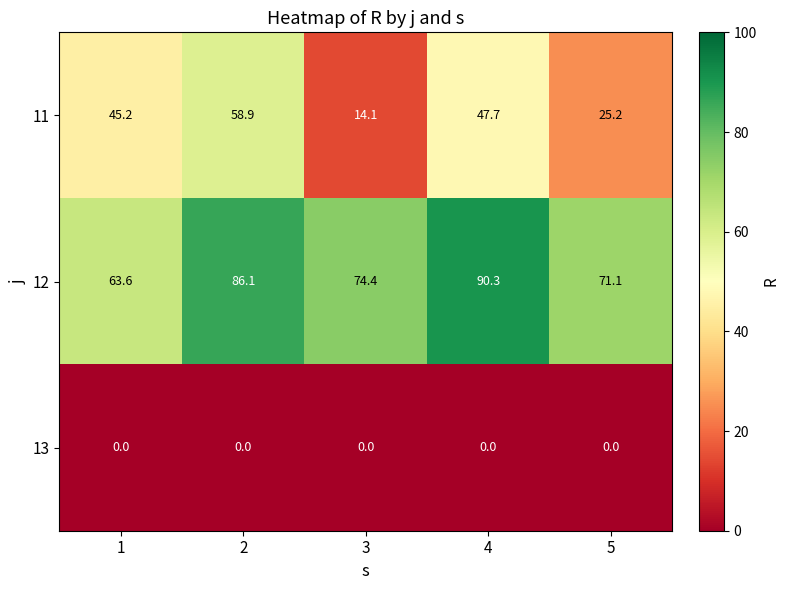

Is the value of 13 at 1 greater than the value of 11 at 2?

No